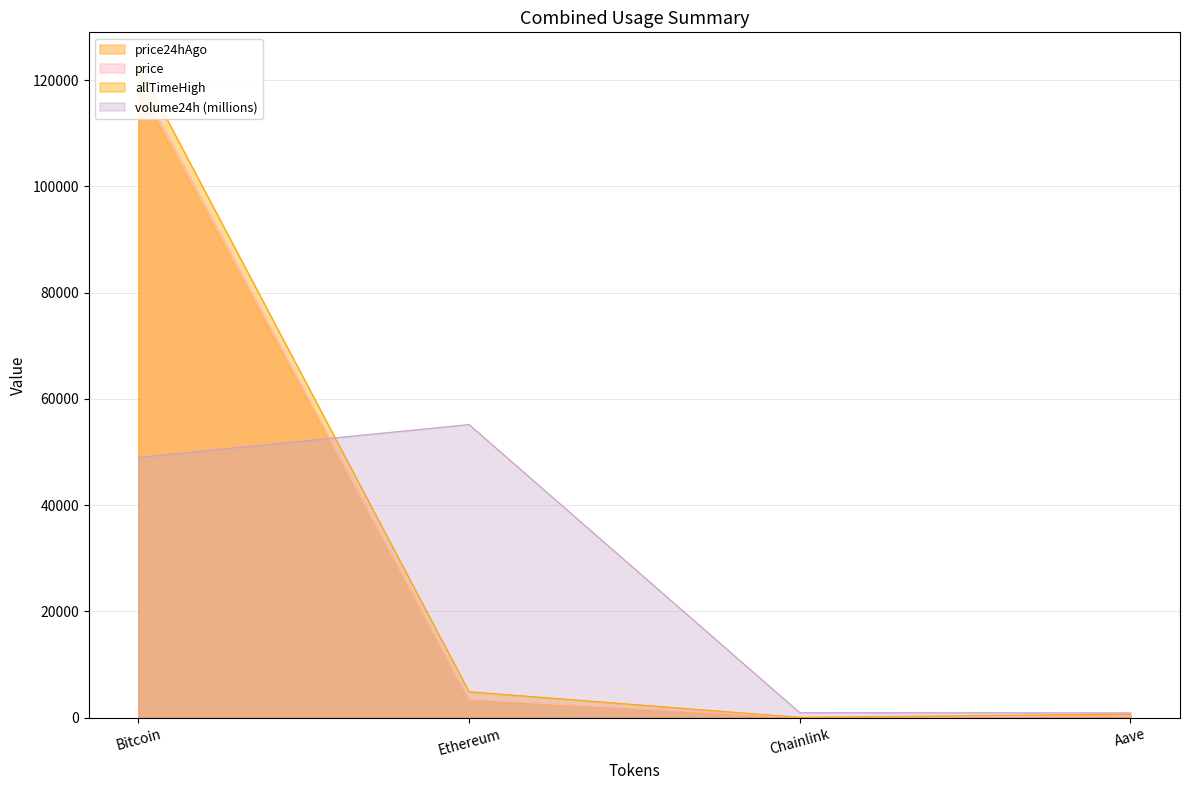

What is the sum of all volume24h values?

105989.2